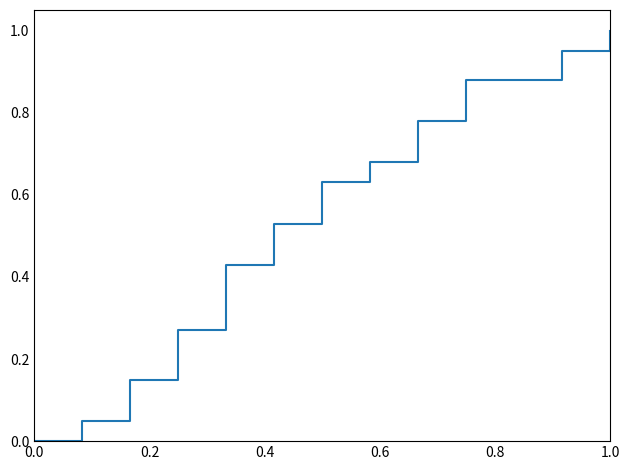

What is the greatest value displayed?

1.0